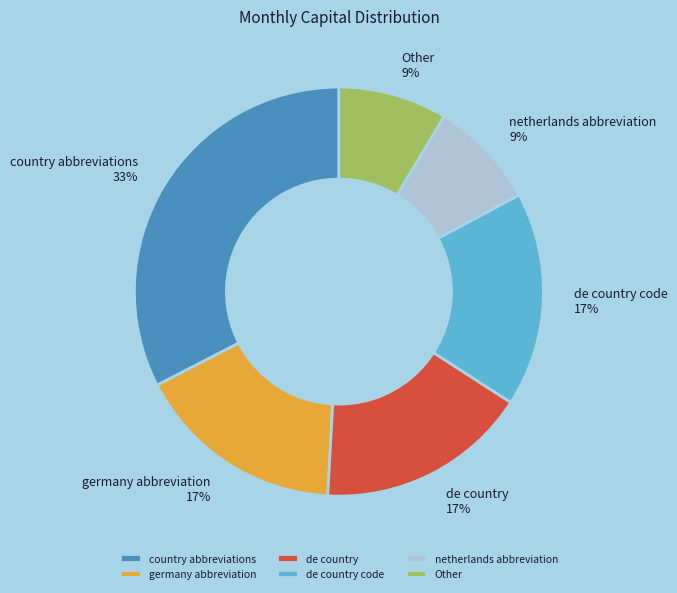

How many segments does this pie chart have?

6